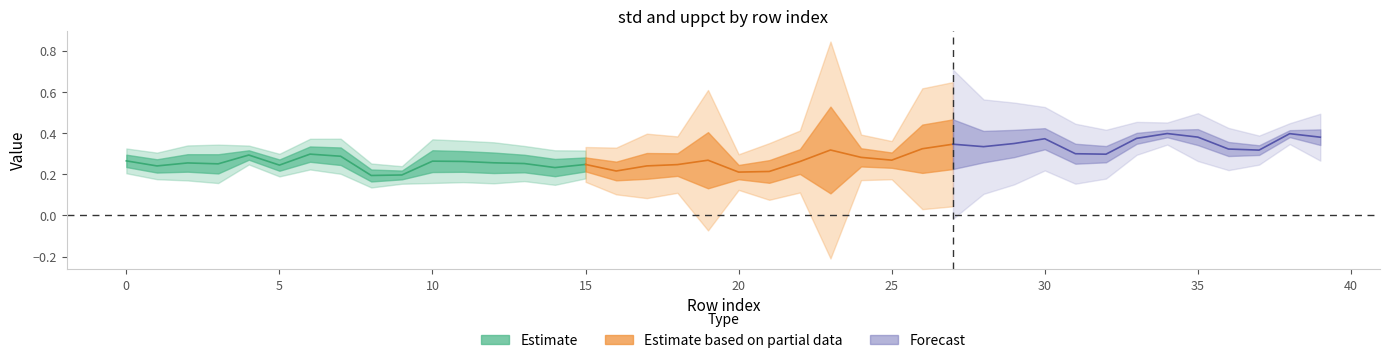

What is the average value of the std series?

0.1